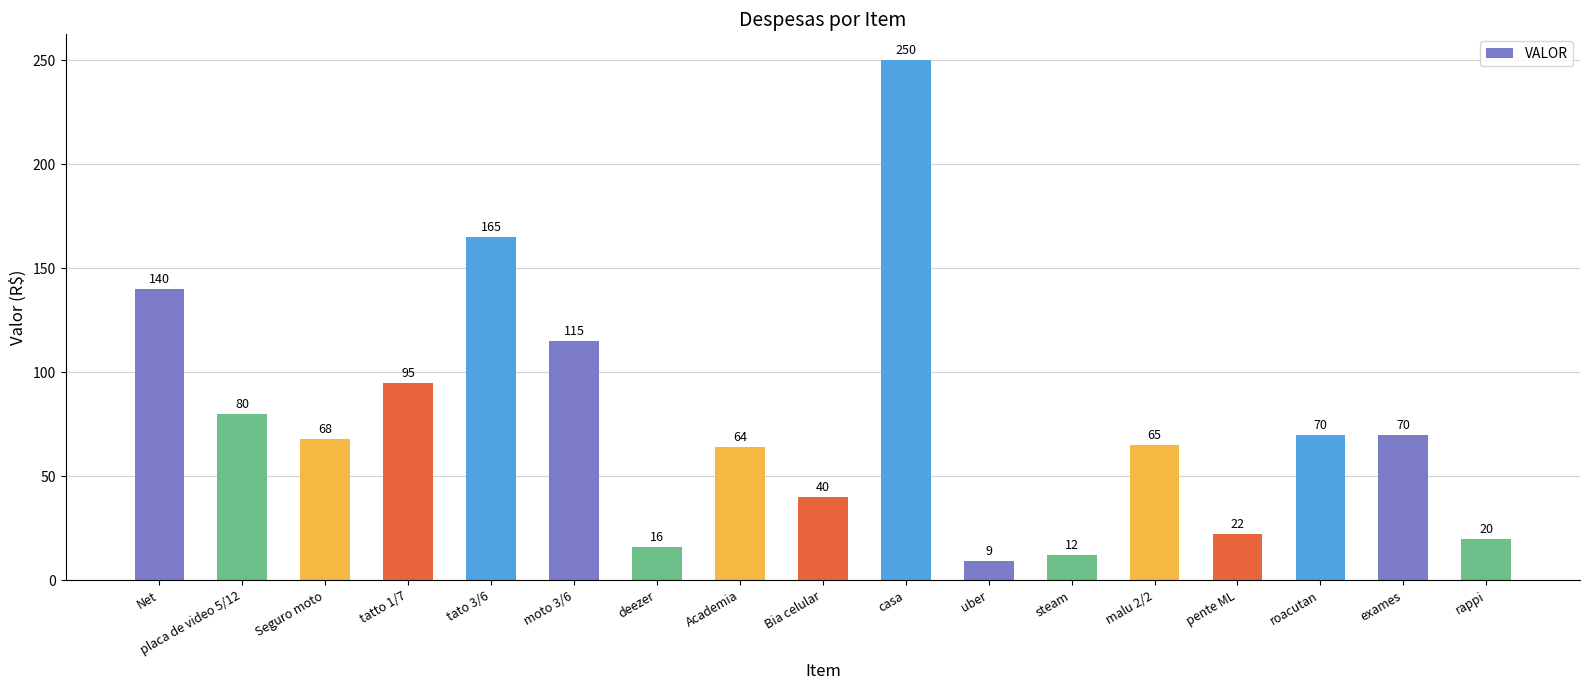

True or false: the data shows 50 at placa de video 5/12.

False